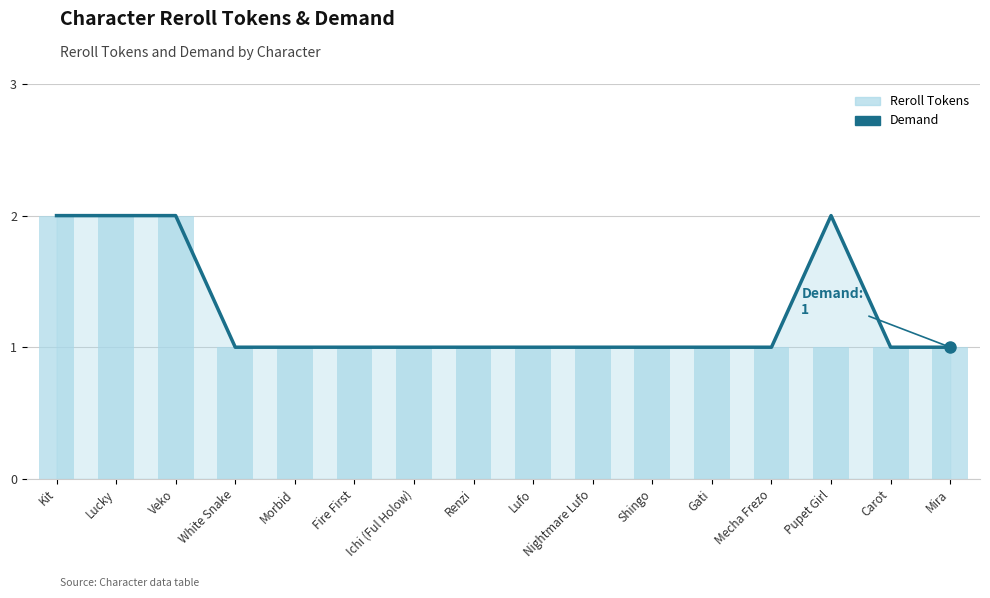

Is the value of Demand at Mira greater than the value of Reroll Tokens at Morbid?

No